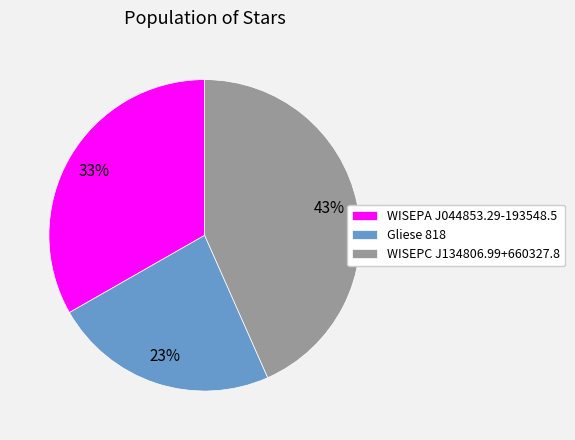

The WISEPC J134806.99+660327.8 slice represents 43% of the pie. True or false?

True